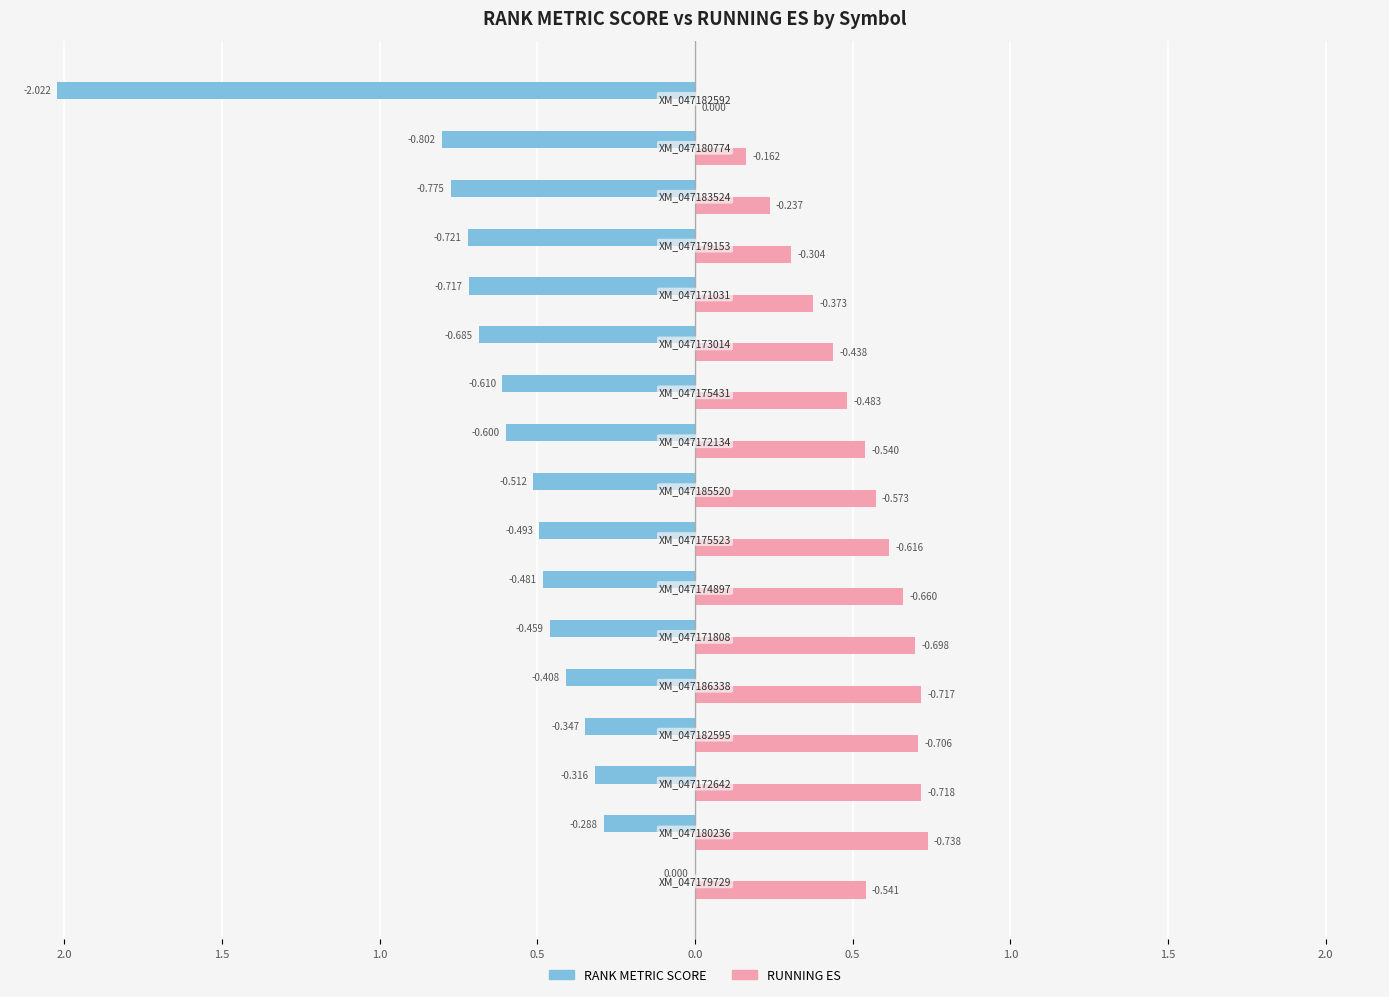

What are all the series names shown in the legend?

RANK METRIC SCORE, RUNNING ES